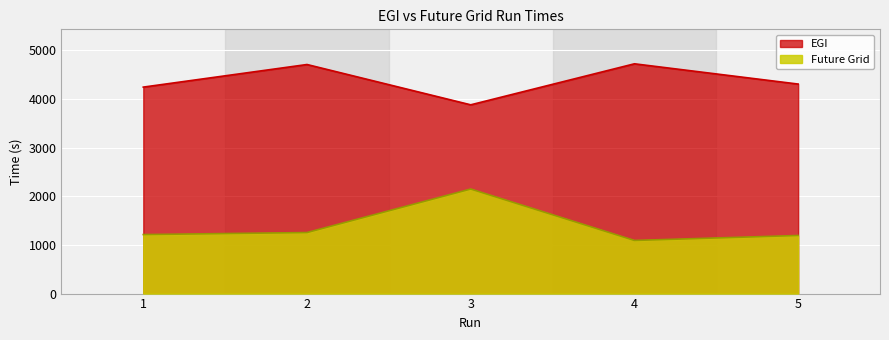

Which category has the lowest value in the EGI series?

3